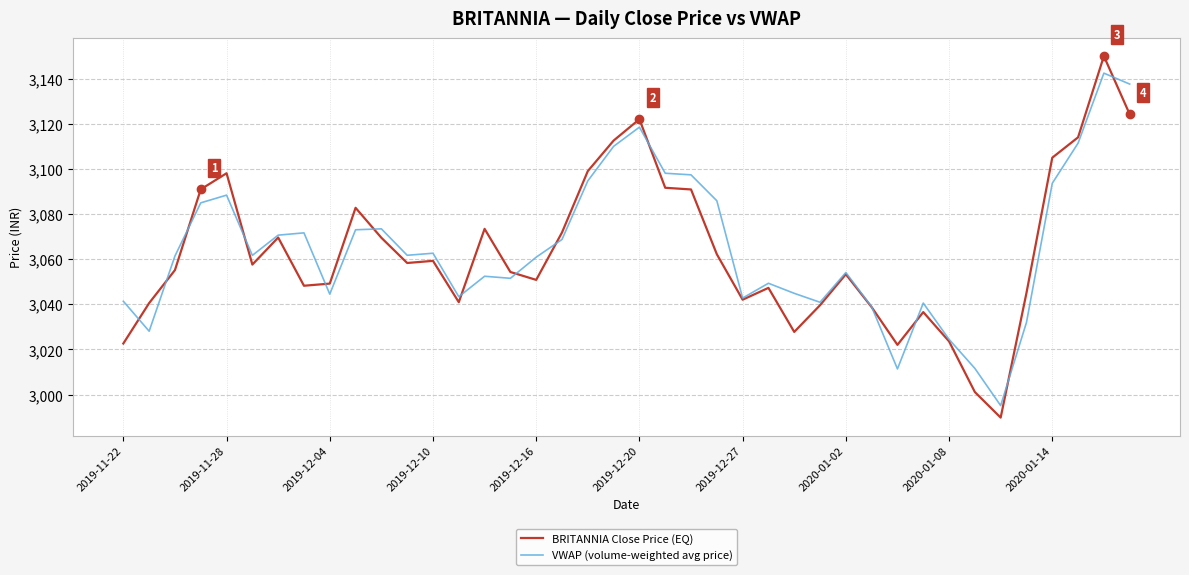

What is the minimum value shown in the chart?

2989.8